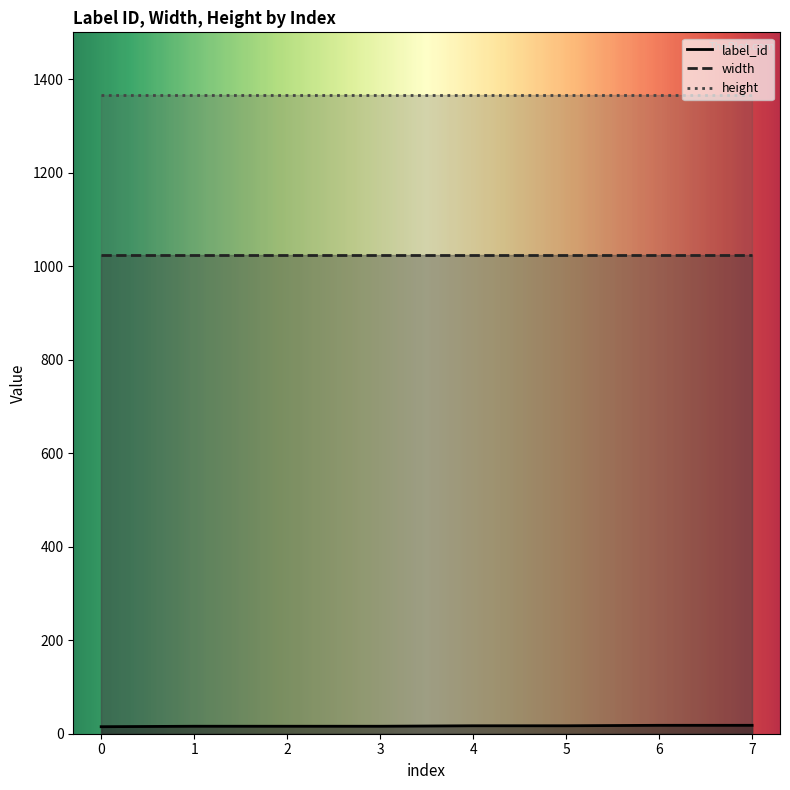

Is the value of width at 2 greater than the value of label_id at 0?

Yes